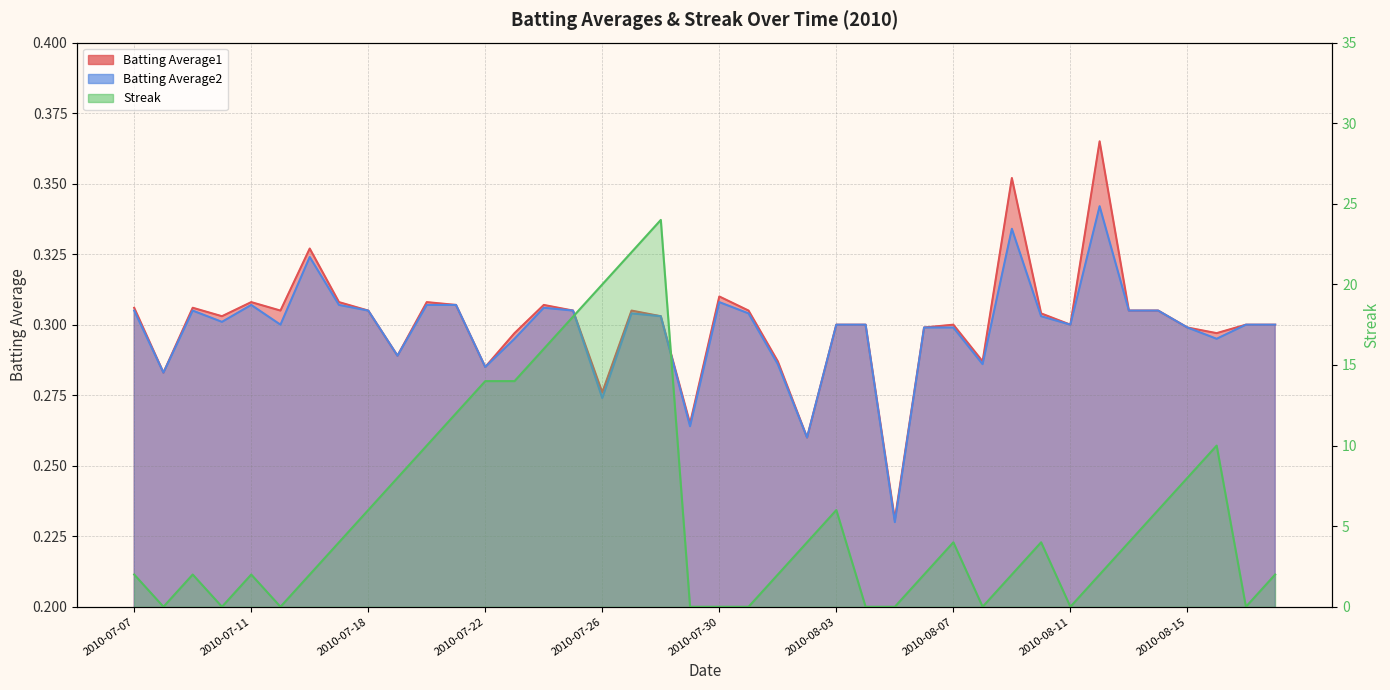

What is the sum of the Batting Average1 values at 2010-07-26 and 2010-08-07?

0.6